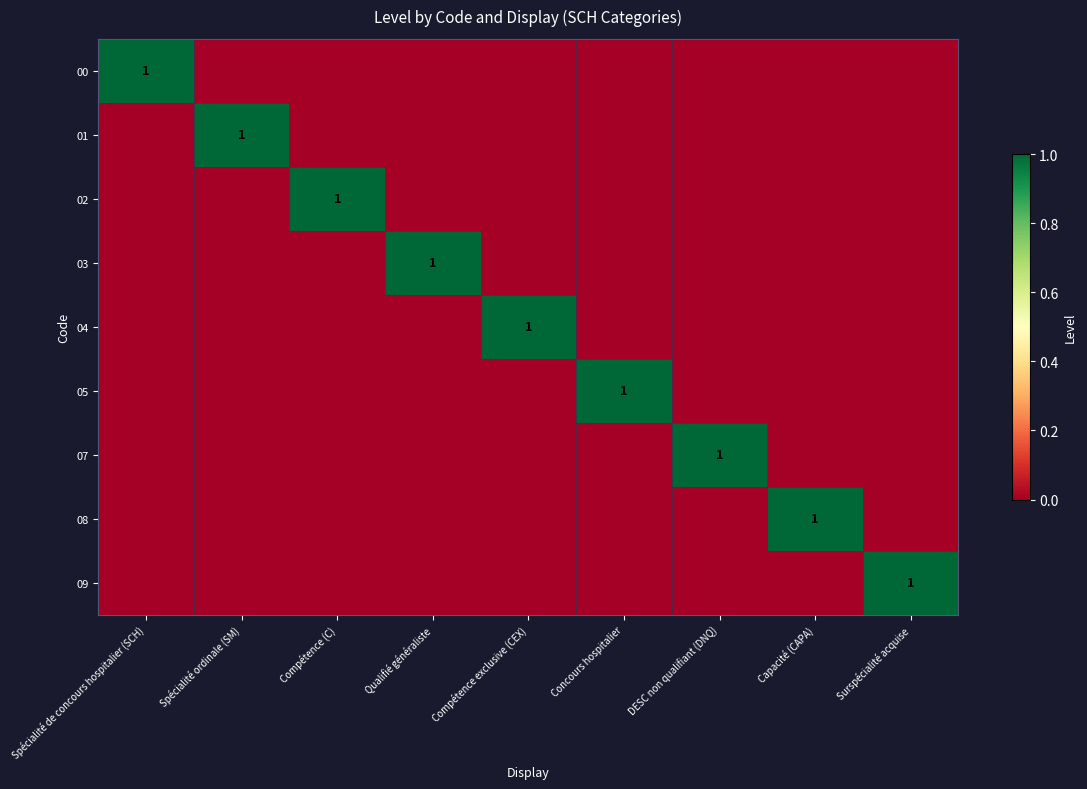

True or false: 07 has a value of 0 at Concours hospitalier.

False